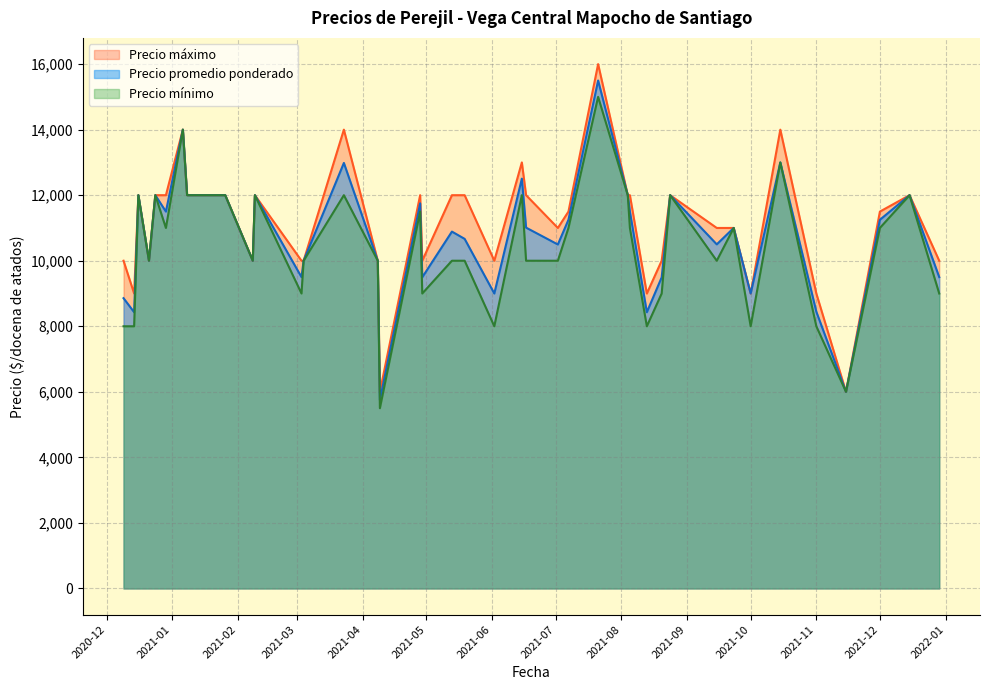

What position from the left is 2020-12-14?

2